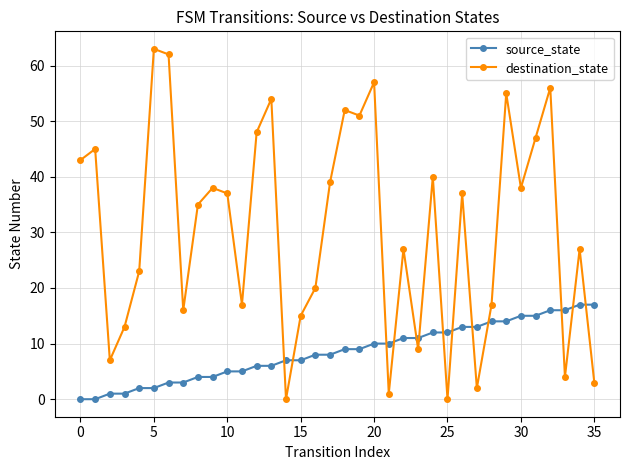

True or false: destination_state and source_state cross at least once.

True